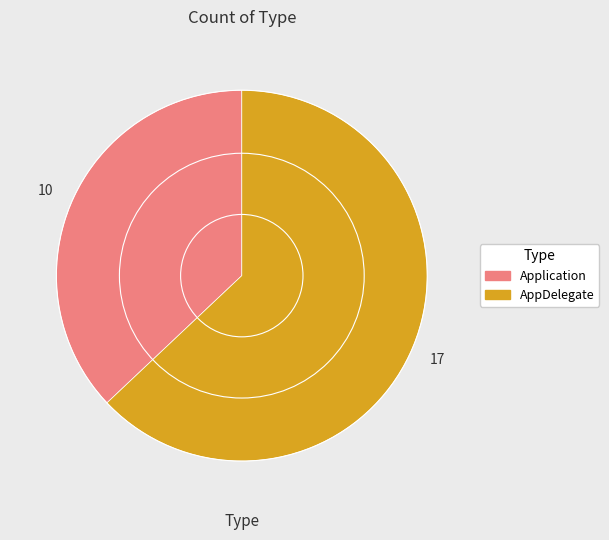

How many slices are in this pie chart?

2